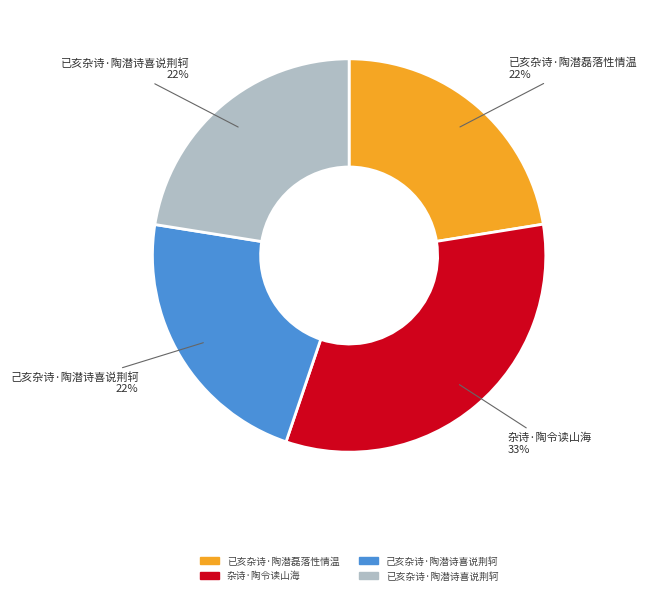

To the nearest percent, what is the average slice percentage?

25%